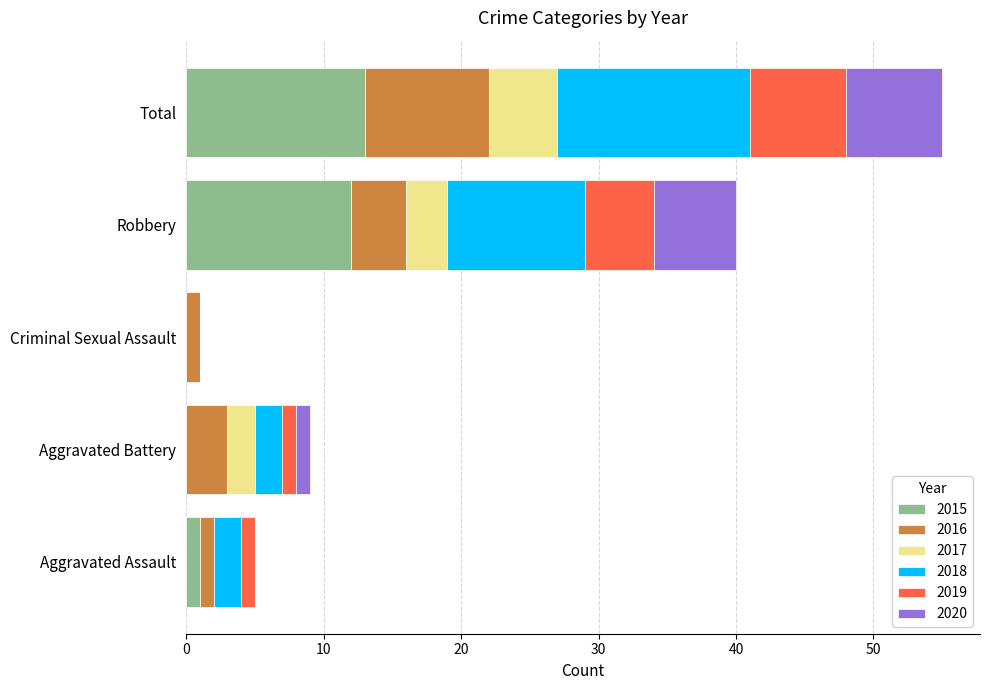

What is the total value across all series at Robbery?

40